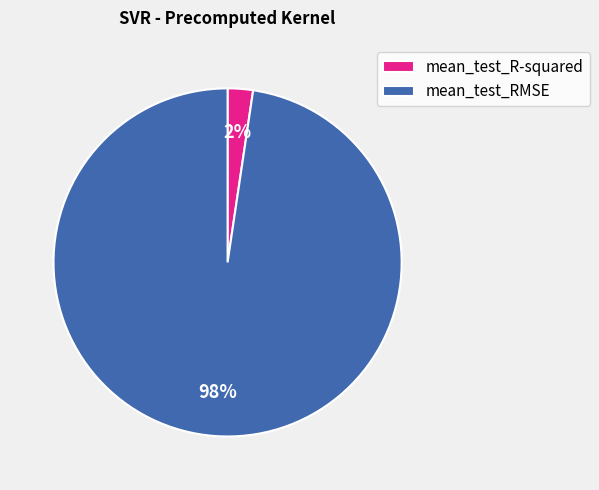

How many segments does this pie chart have?

2